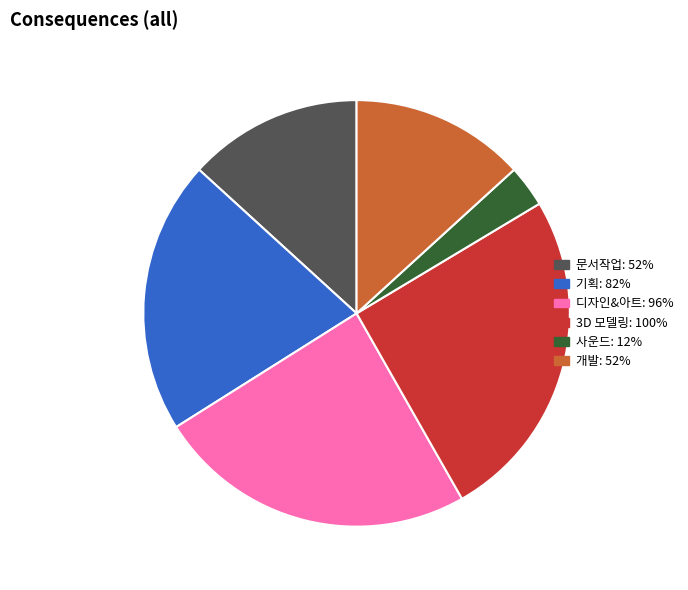

Is it true that 3D 모델링 is 14% of the pie?

False